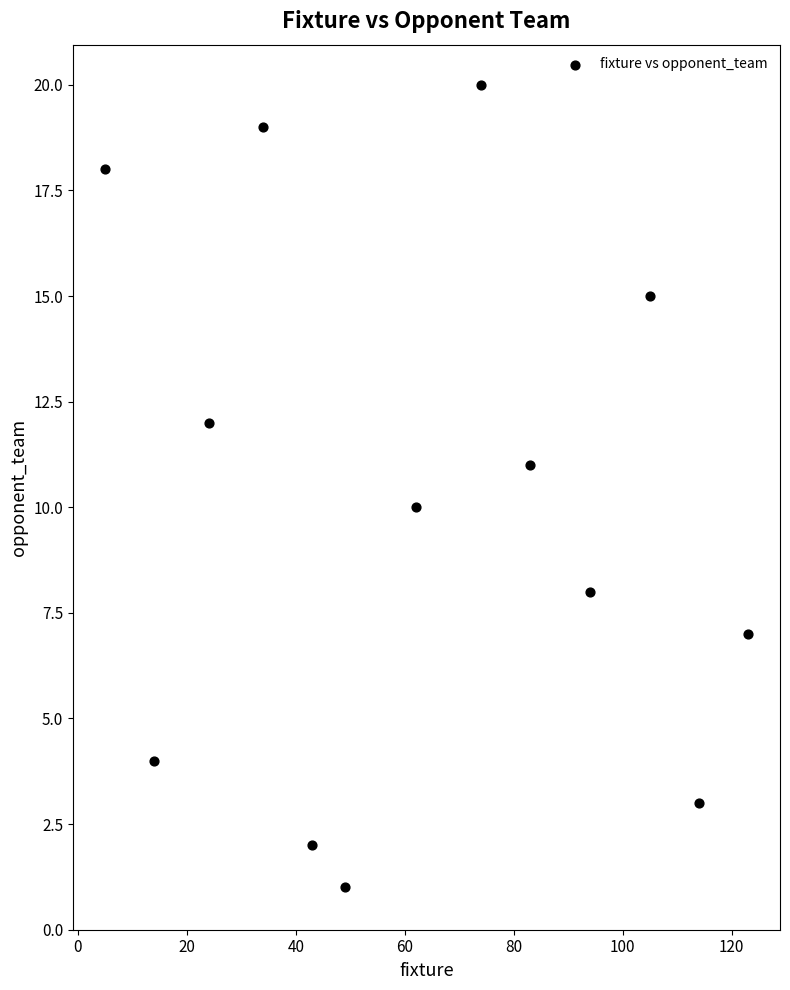

What is the range of Y values (max minus min)?

19